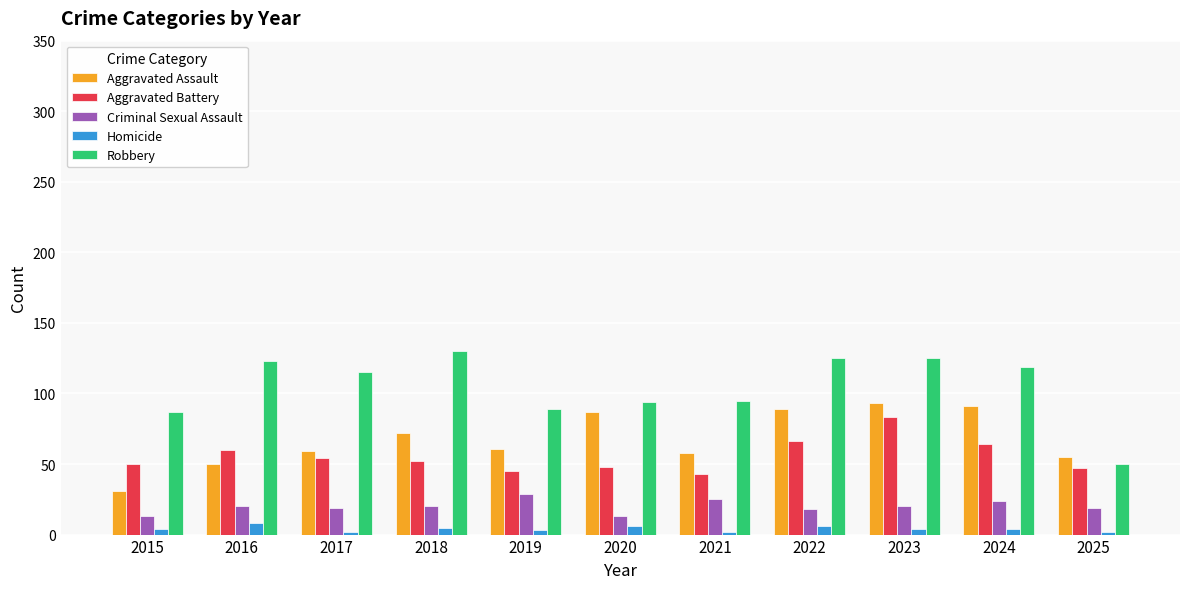

At which label does Robbery reach its minimum?

2025